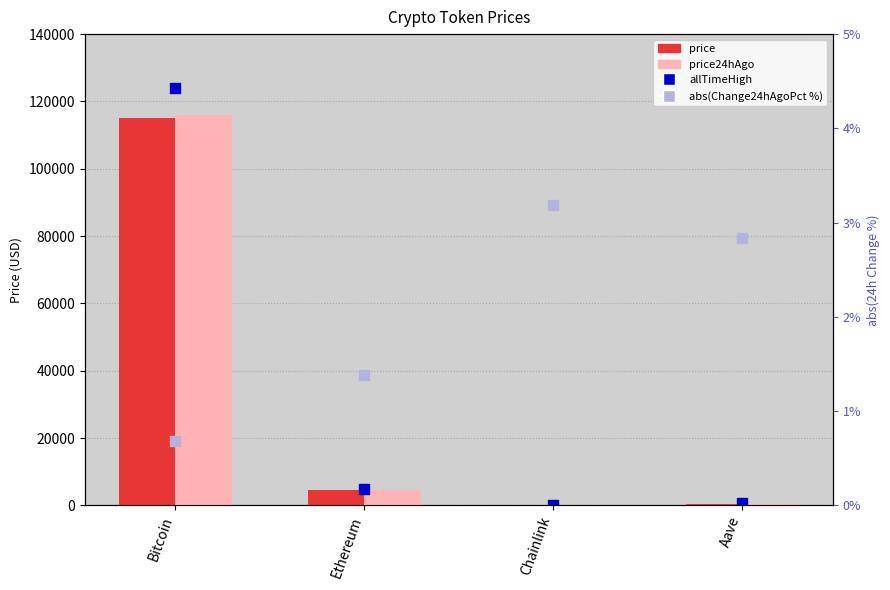

At how many categories does at least one series exceed 53152?

1